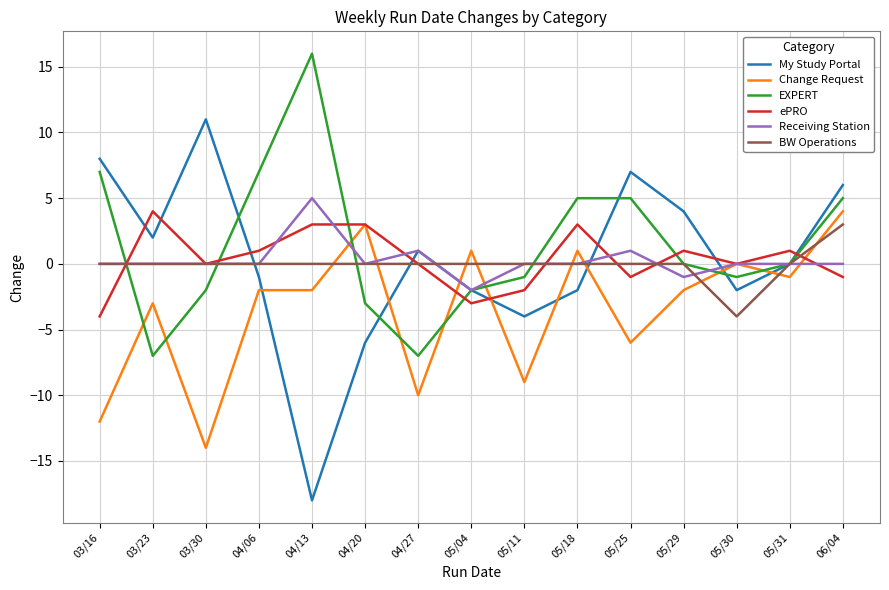

In EXPERT, how many points are lower than both neighbors (excluding endpoints)?

3